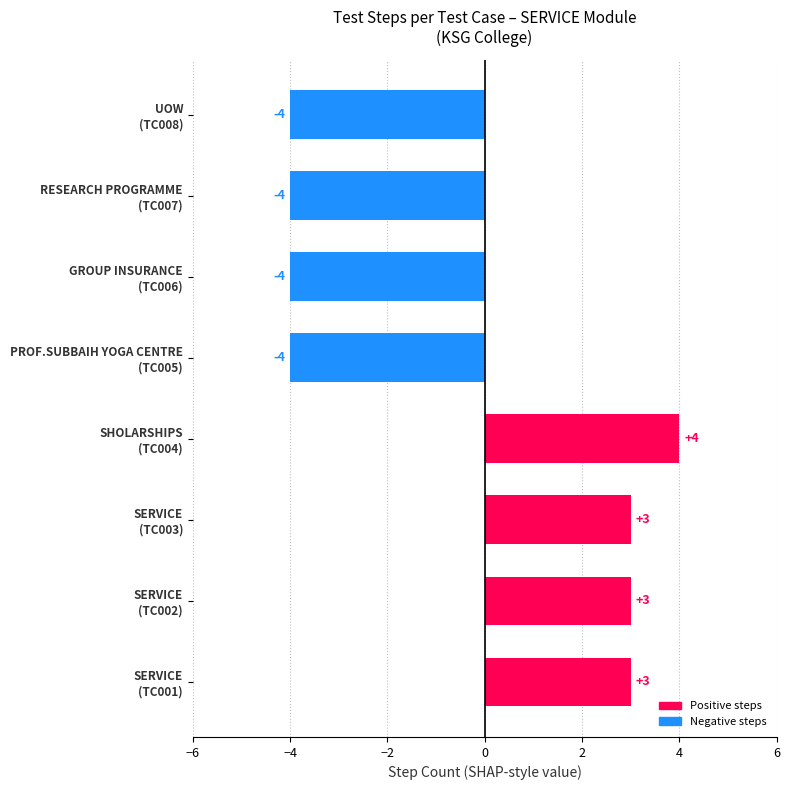

What is the sum of all values?

-3